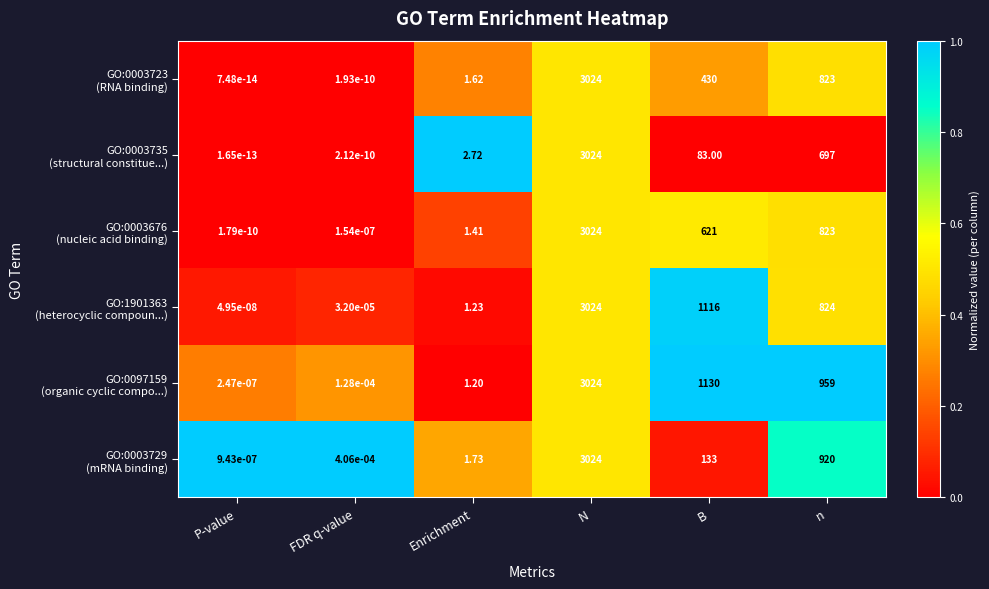

At which category is the sum across all series the highest?

N